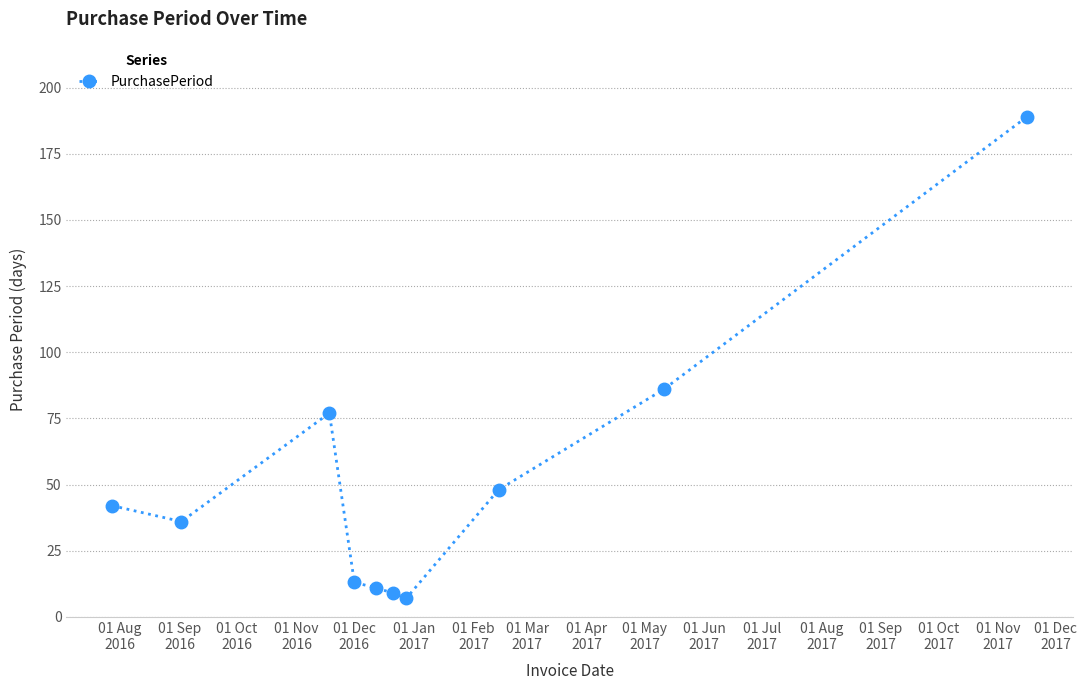

What is the value of the 2nd point from the left?

36